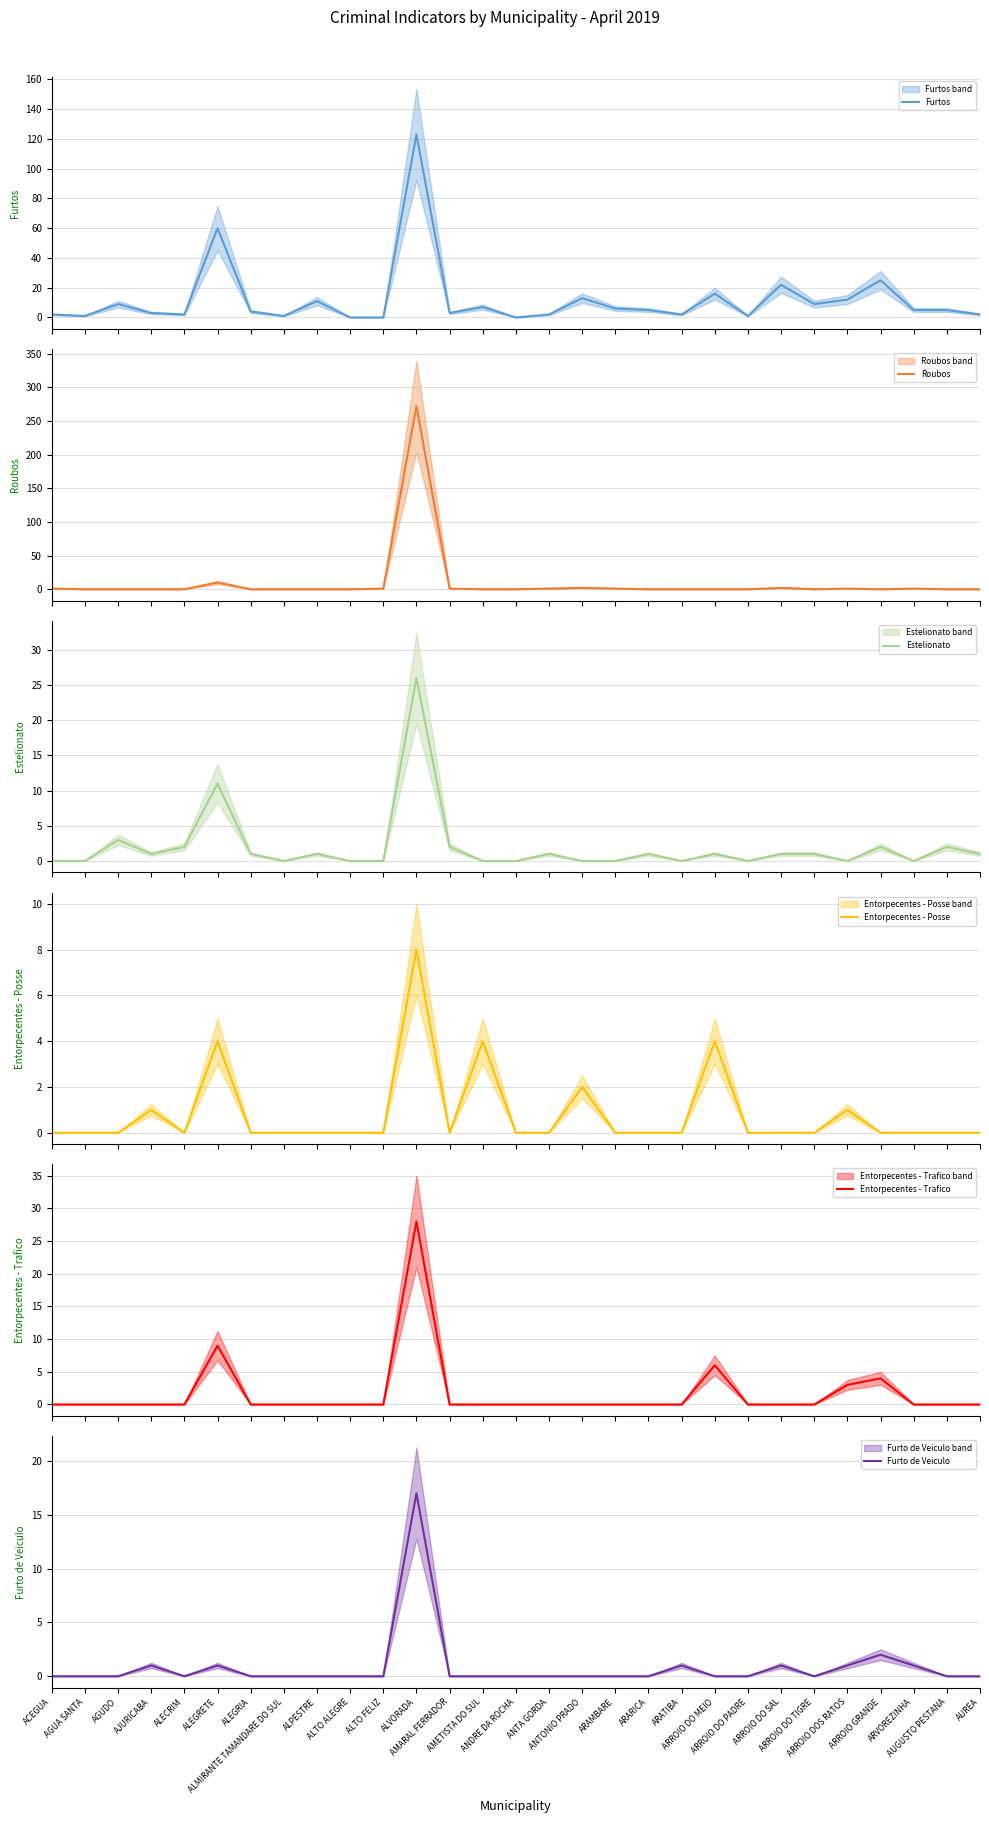

At which label does Estelionato first exceed 1?

AGUDO